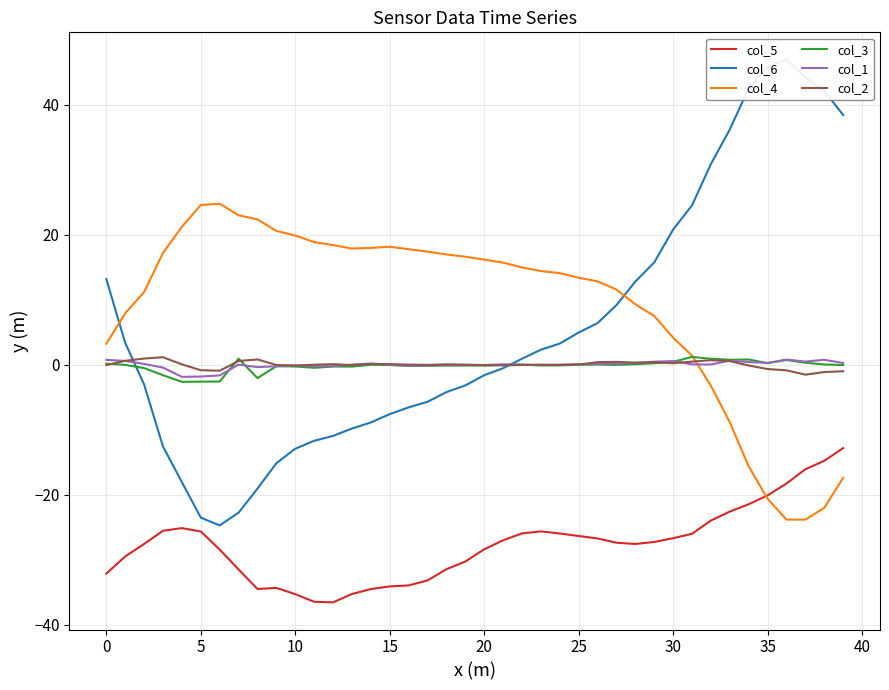

In col_4, how many points are lower than both neighbors (excluding endpoints)?

2